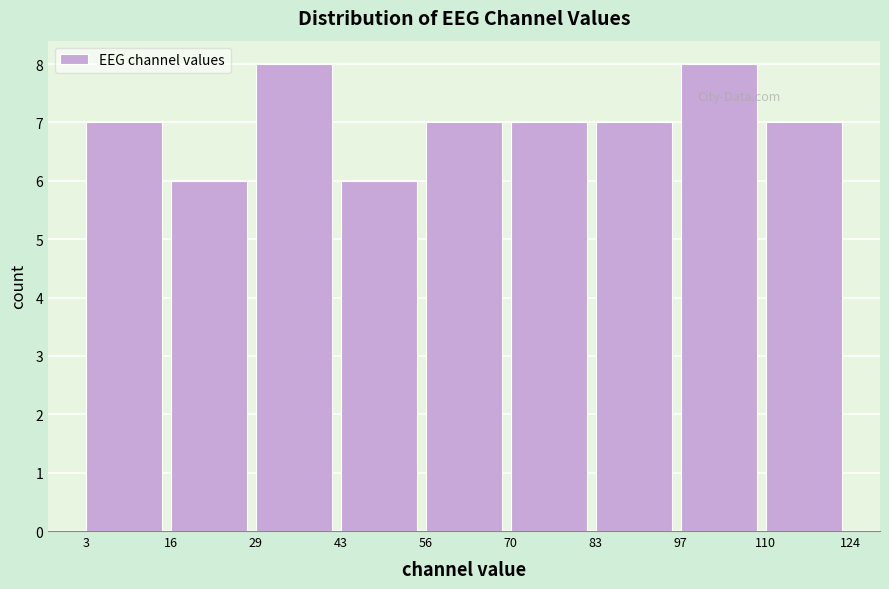

What is the height of the bar covering 16 to 29 on the x-axis? The values are not printed on the chart, so give them approximately, as read against the axis.

6